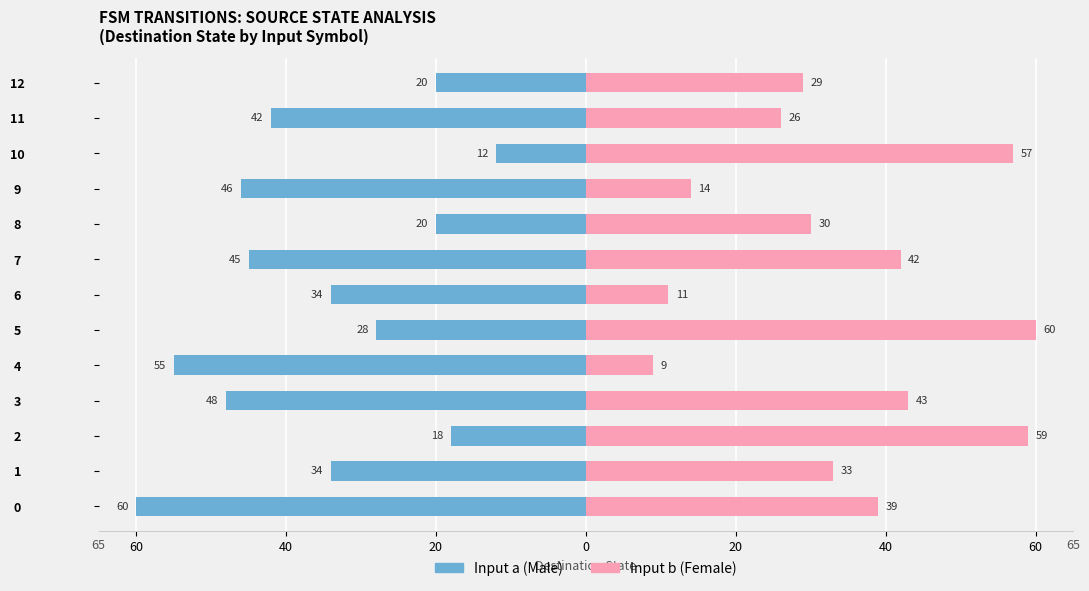

What is the label of the 11th bar from the right?

20